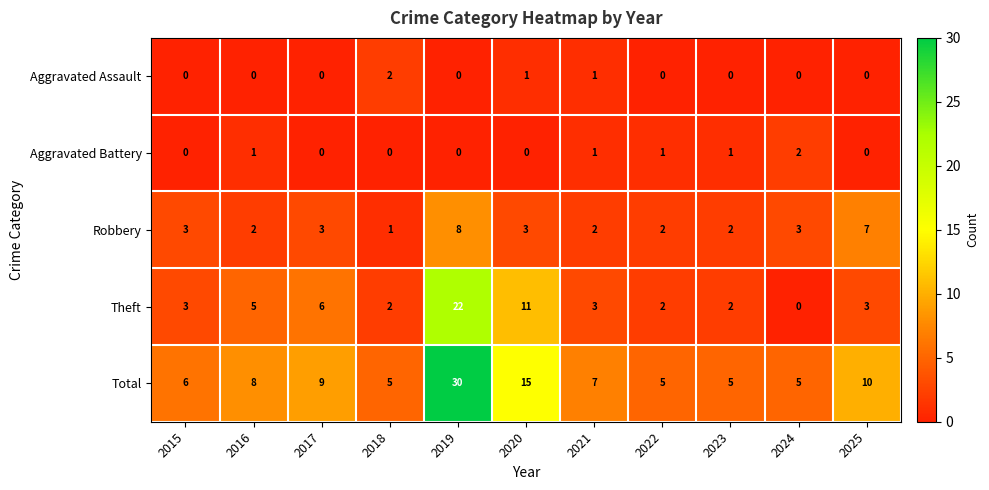

What is the difference between the maximum and minimum values in the Theft series?

22